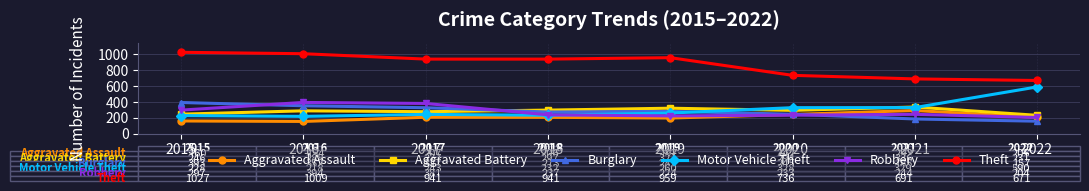

How many intersections are there between Burglary and Motor Vehicle Theft?

1